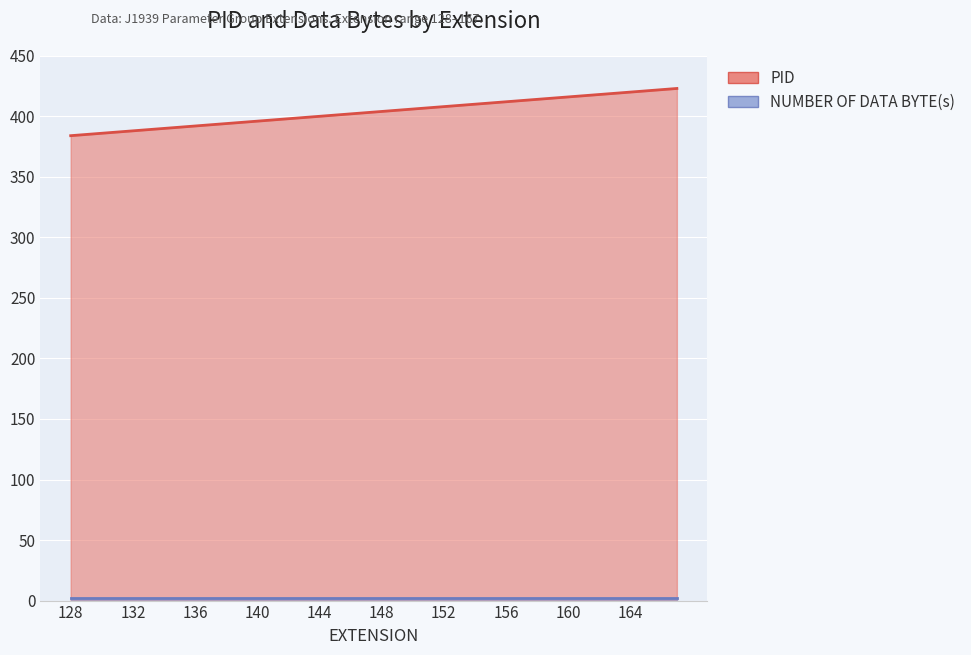

What is the difference between the maximum and minimum values?

39